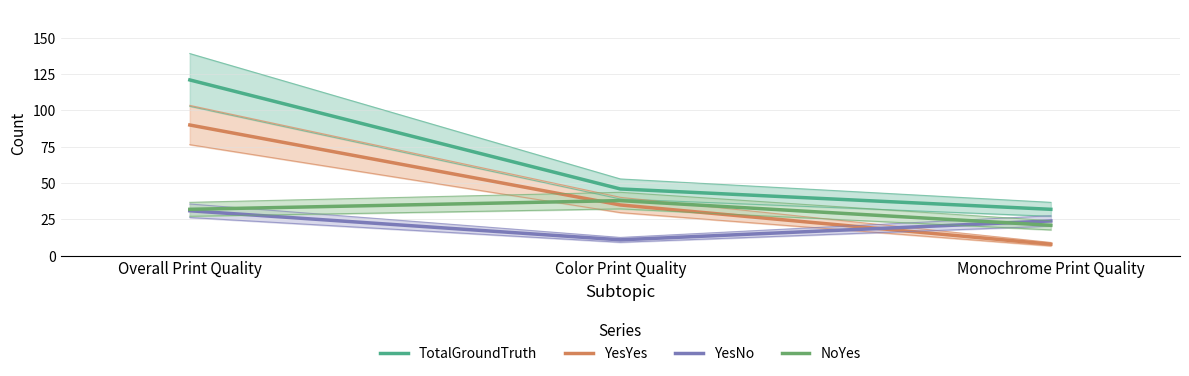

True or false: YesYes has a value of 8 at Monochrome Print Quality.

True